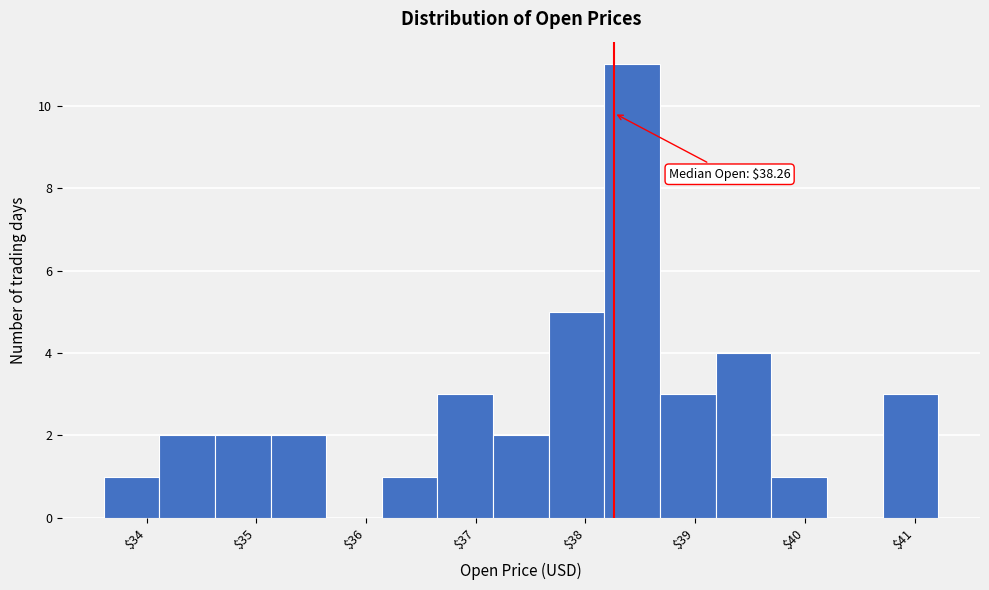

Over which range of the x-axis is the bar tallest?

38.2 to 38.7